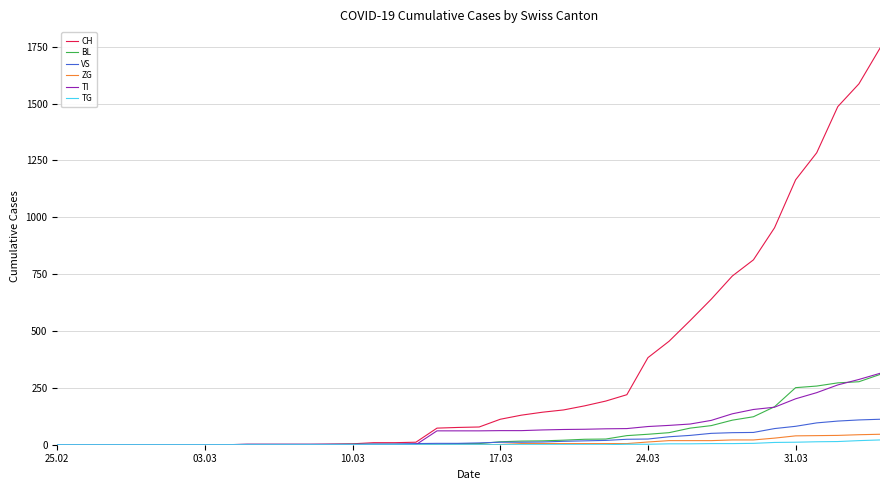

Which series has the largest total across all categories?

CH